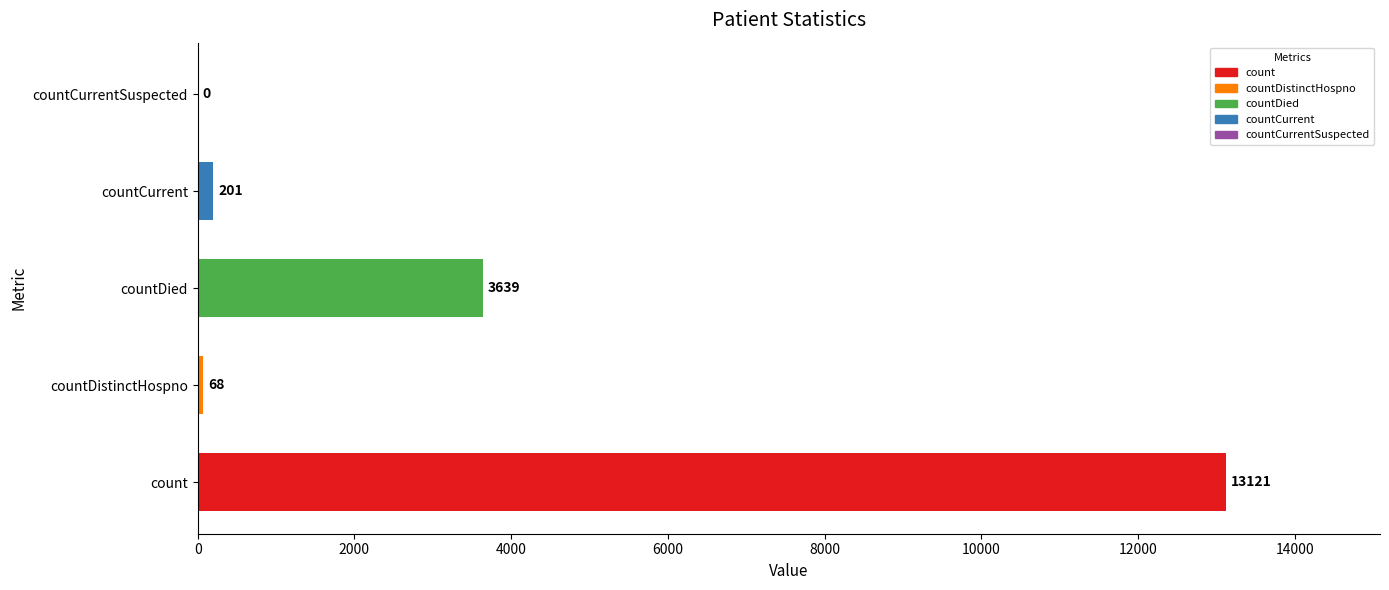

The chart shows a value of 68 at countDistinctHospno. True or false?

True